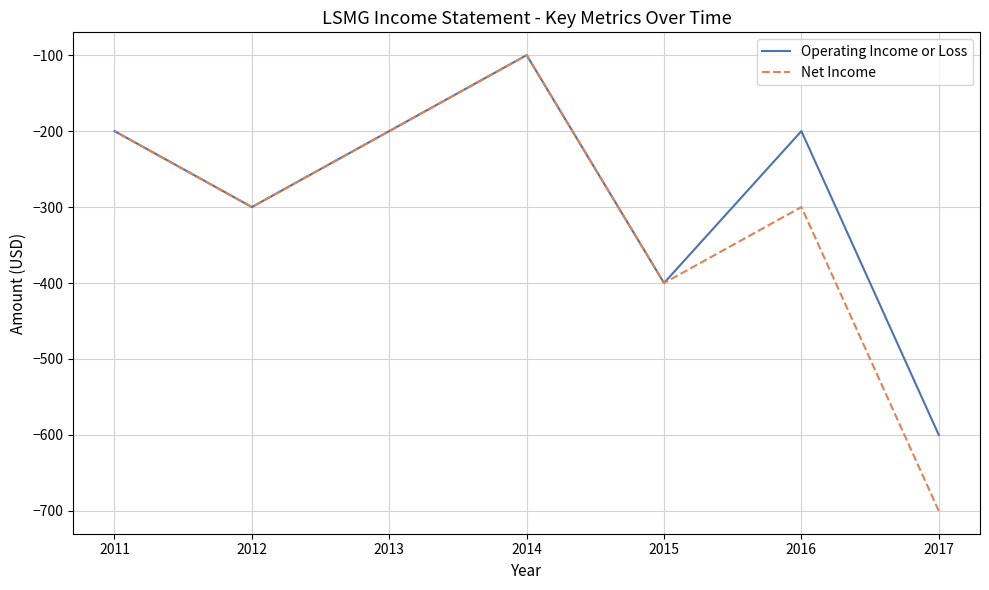

Does the chart display data point markers on the line(s)?

No